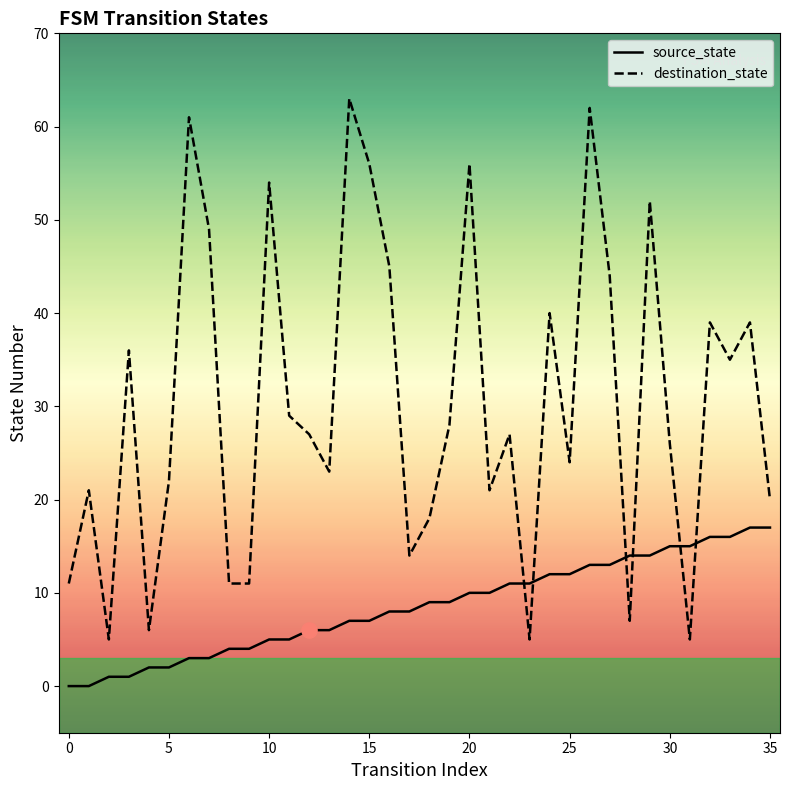

Which series reaches the minimum Y coordinate?

source_state